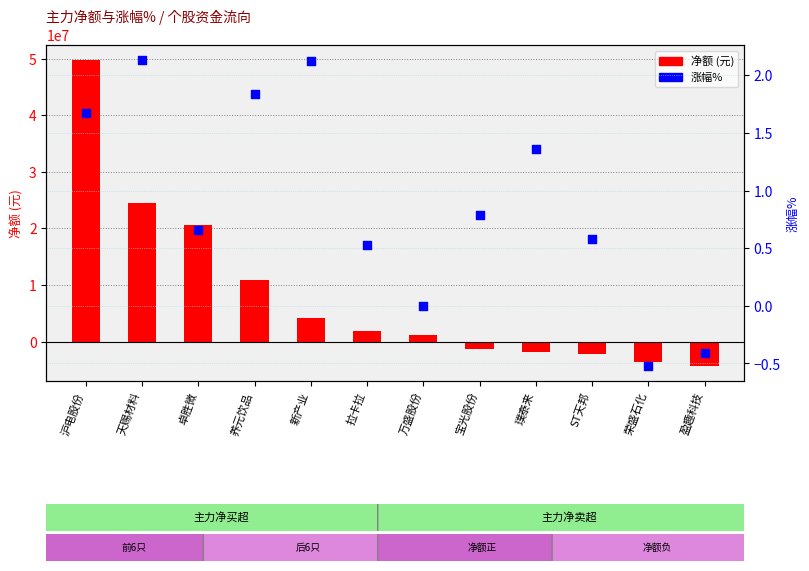

What are all the series names shown in the legend?

净额, 涨幅%